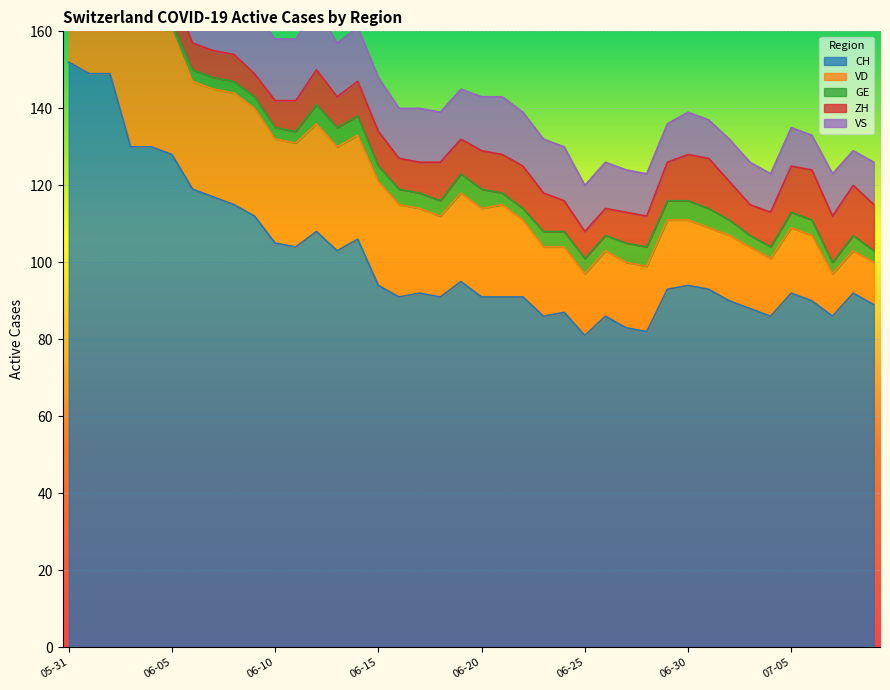

At which label does VS reach its peak?

2020-05-31